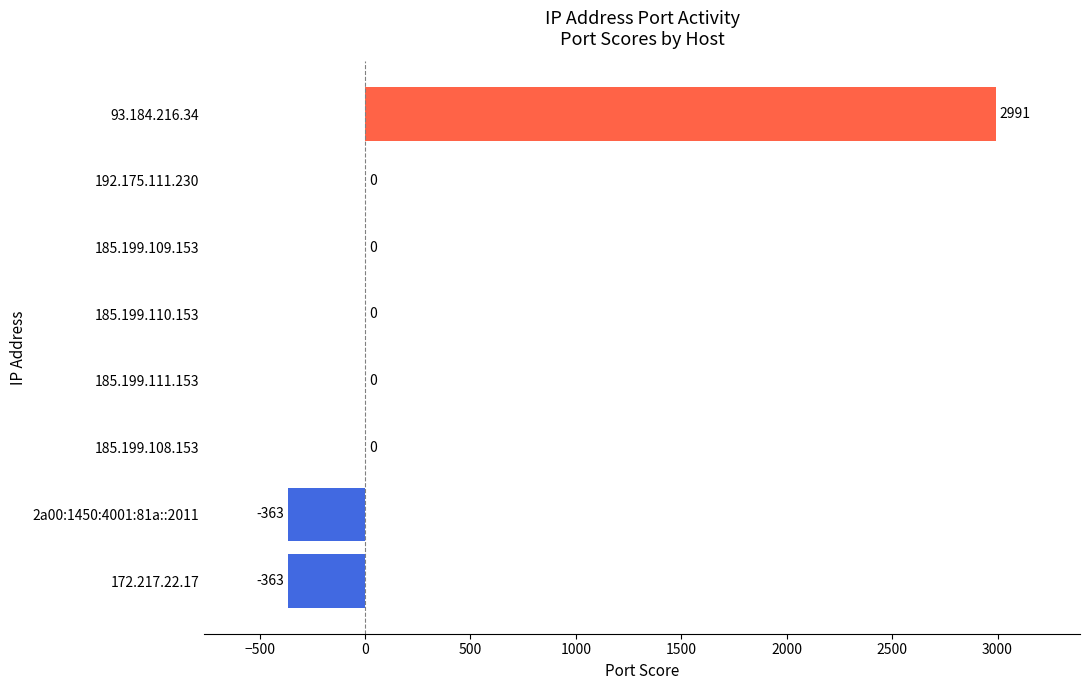

Which category has the highest value across all series?

93.184.216.34